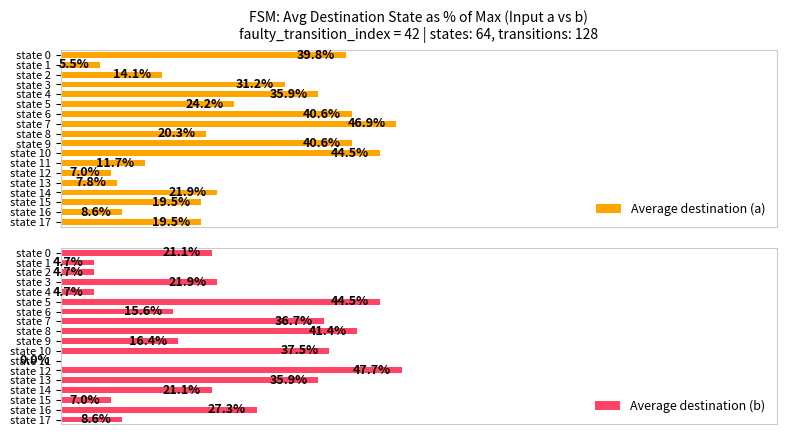

What is the greatest value displayed?

47.7